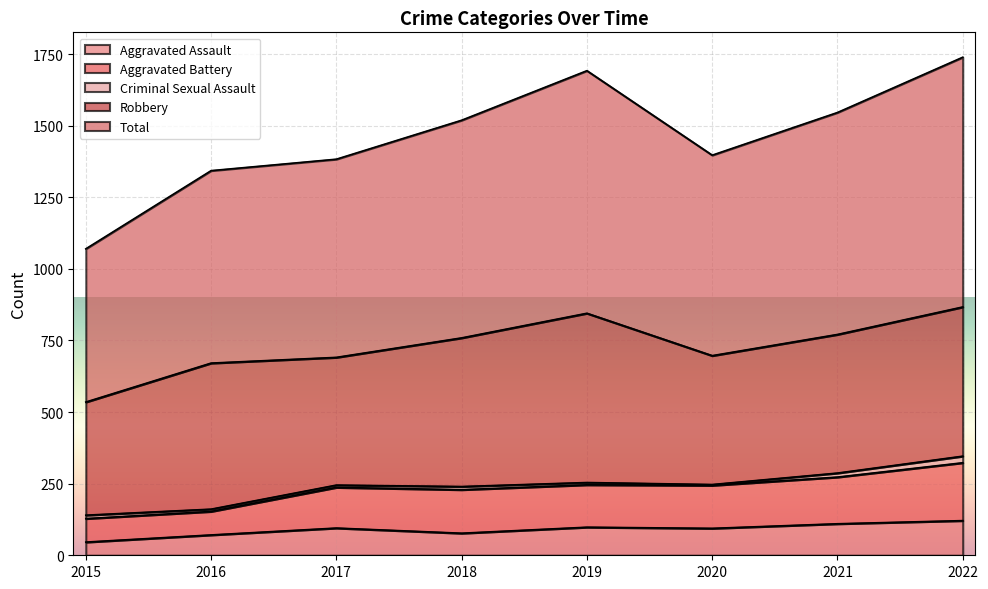

Which category has the highest value across all series?

2022